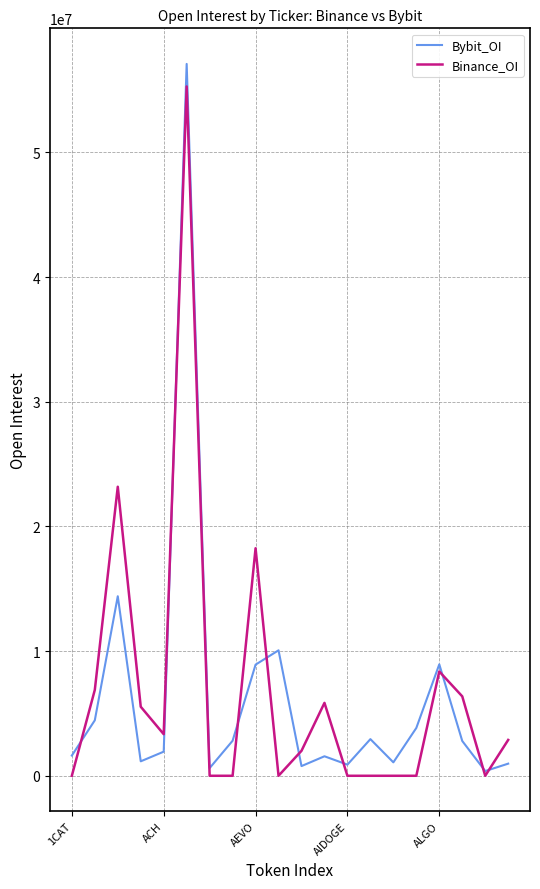

Which series has the largest range (max minus min)?

Bybit_OI